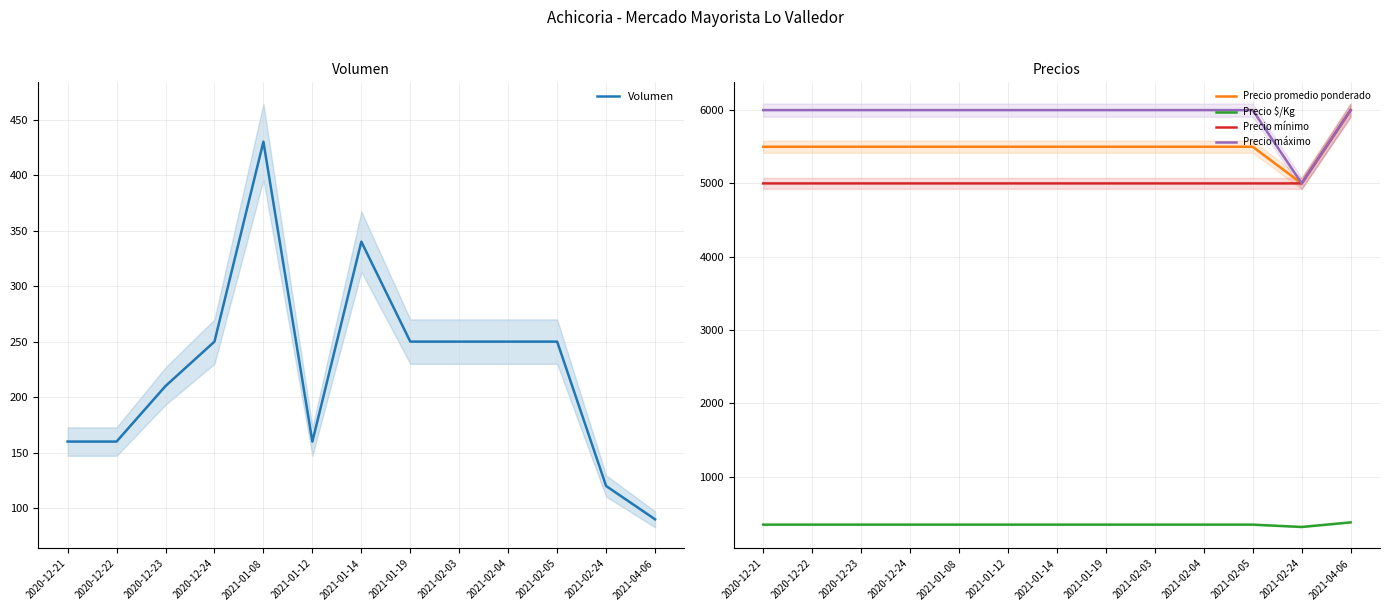

What is the spread (max minus min) of values at 2020-12-21?

5840